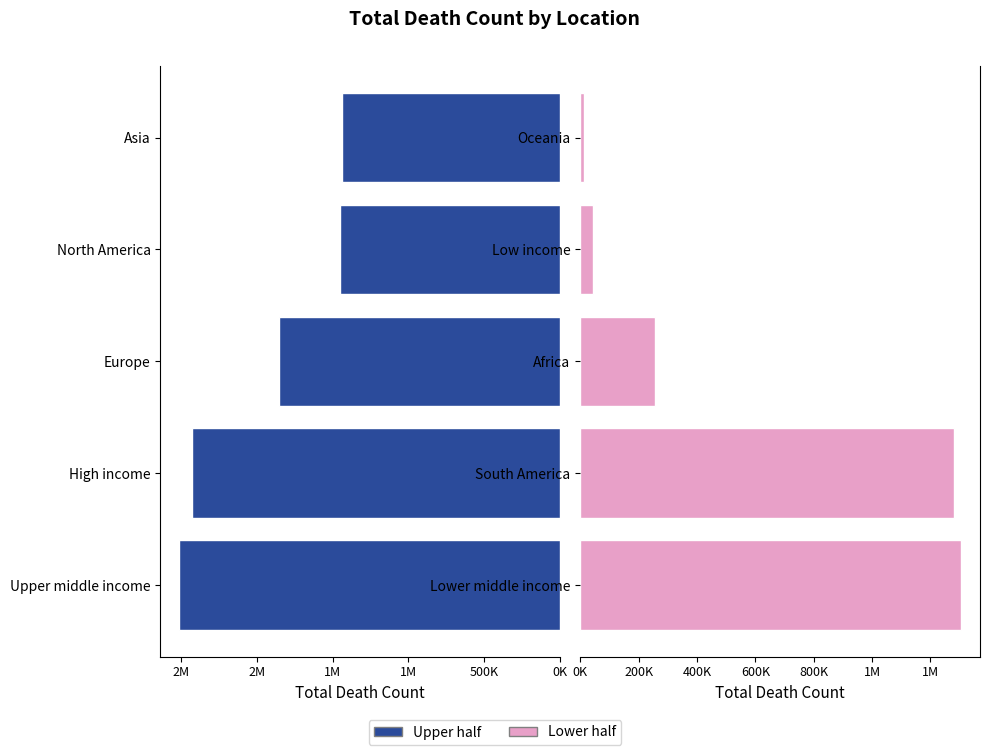

At how many categories does at least one series exceed 934263?

5